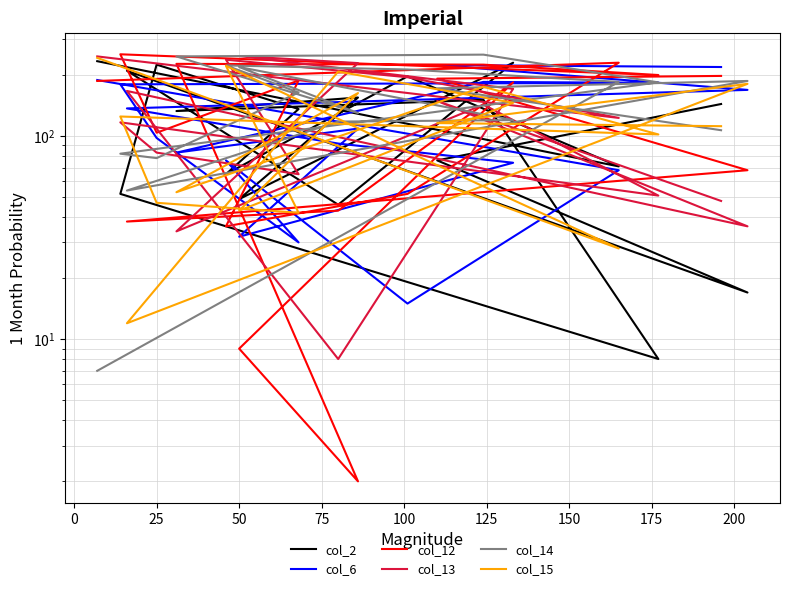

True or false: col_12 and col_14 intersect in this chart.

True